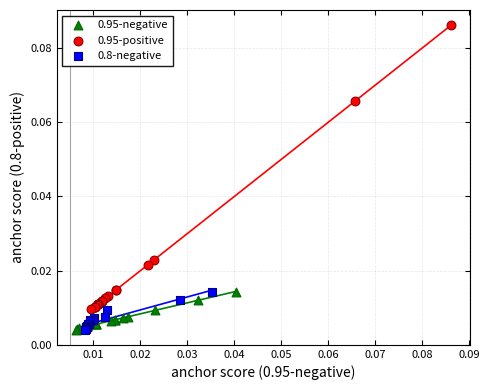

Which series contains the highest Y value?

0.95-positive